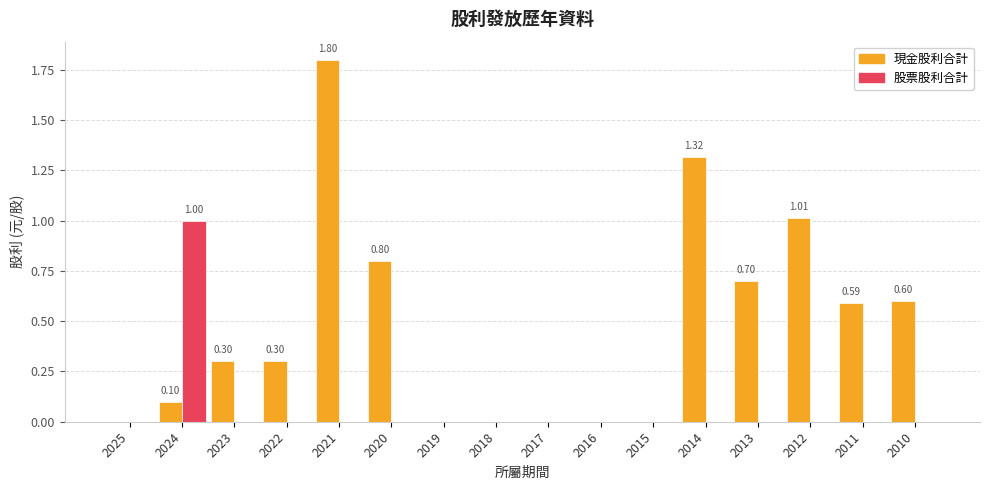

At which category does the chart reach its peak across all series?

2021